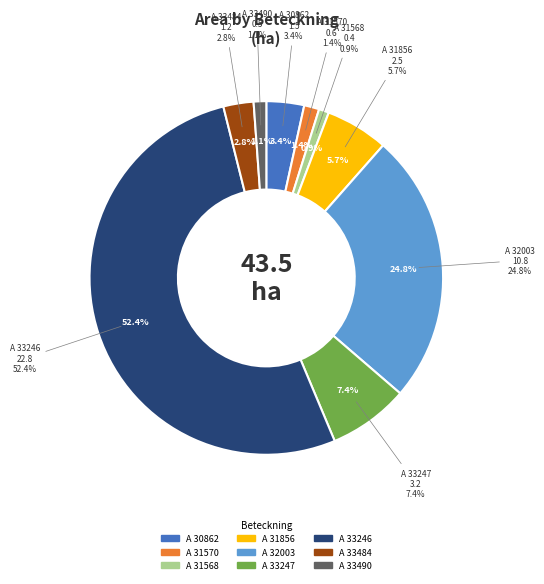

What is the change in value from A 31568-2023 to A 33484-2023?

+0.8